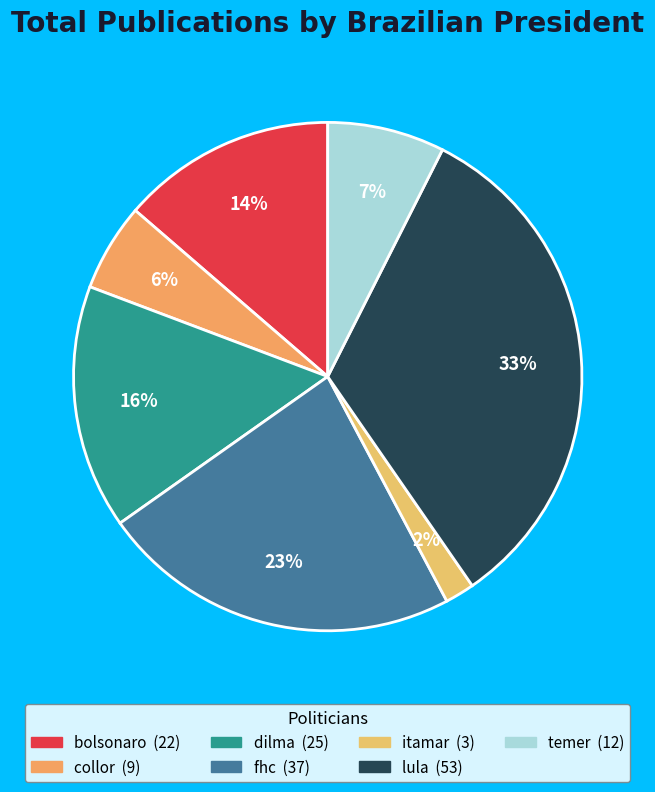

Is there a majority slice in this chart?

No